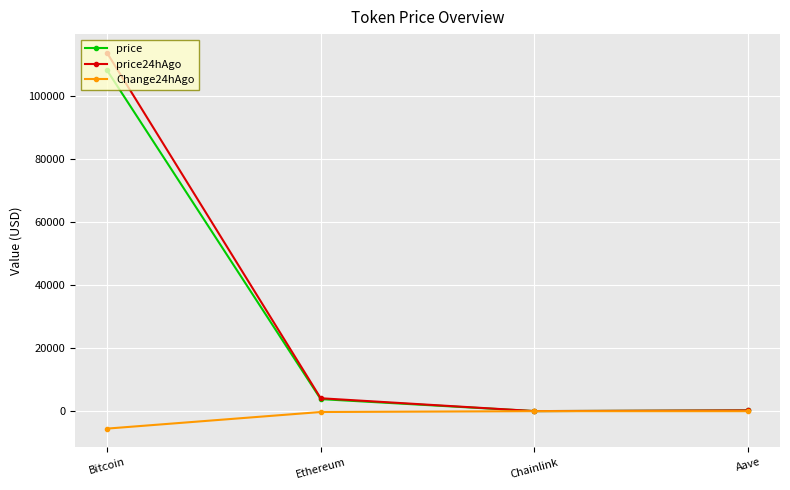

Rank the series by their maximum value, from highest to lowest.

price24hAgo, price, Change24hAgo